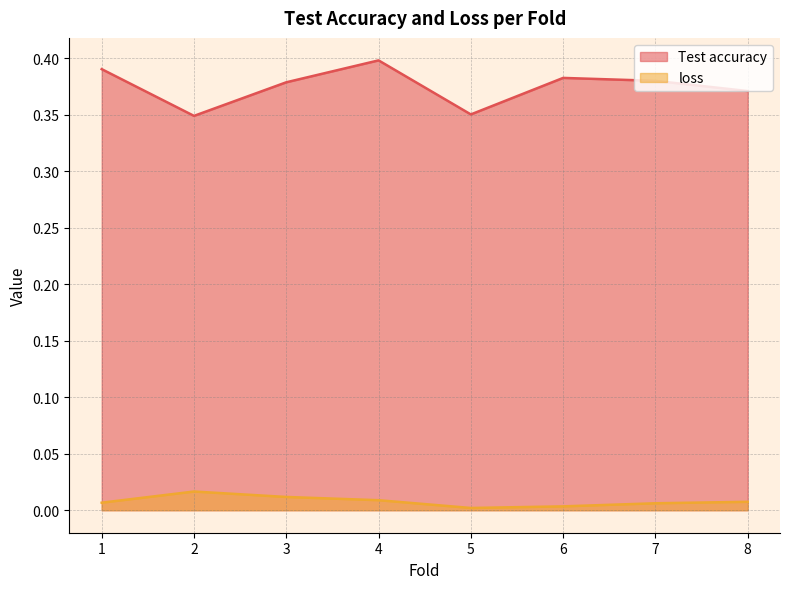

Which series has the largest total across all categories?

Test accuracy